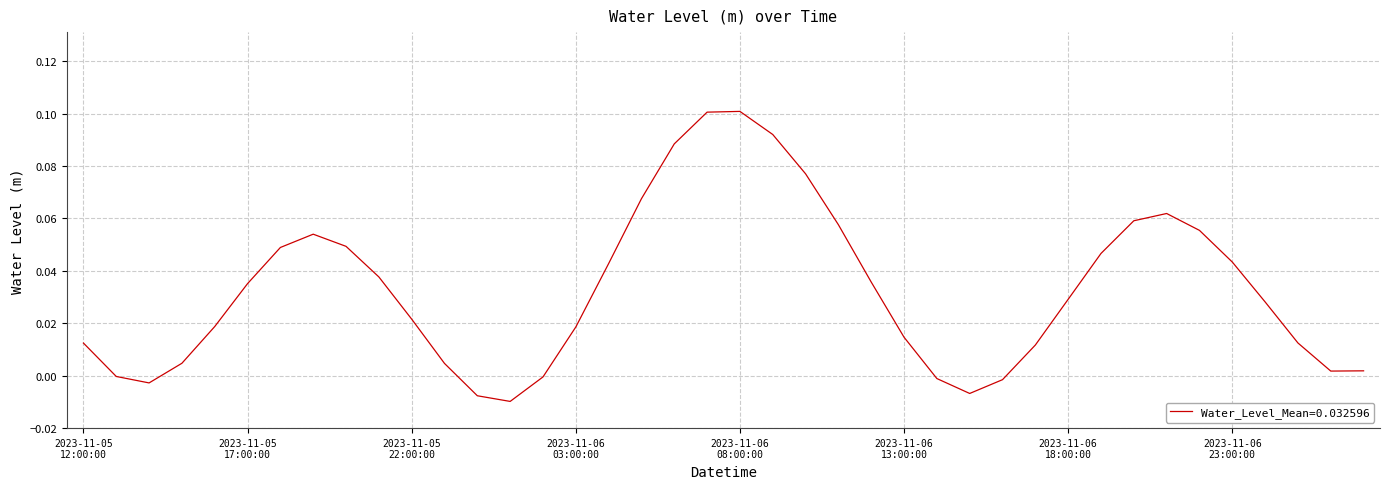

Does the chart display data point markers on the line(s)?

No